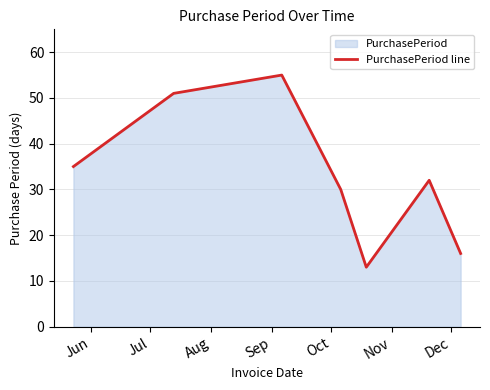

What is the maximum value shown in the chart?

55